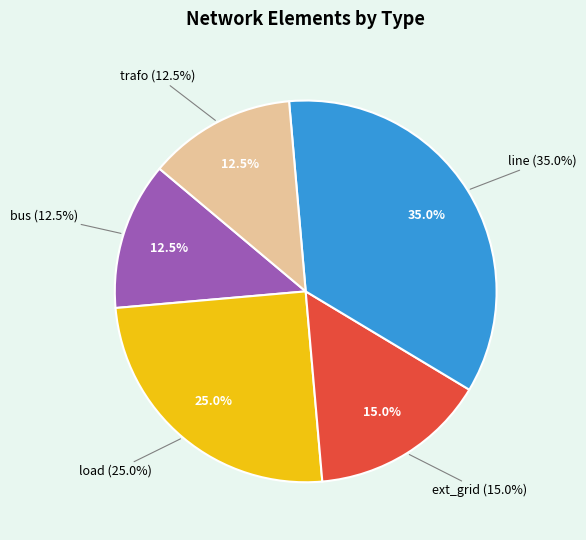

Do bus and line together represent more than half of the pie?

No